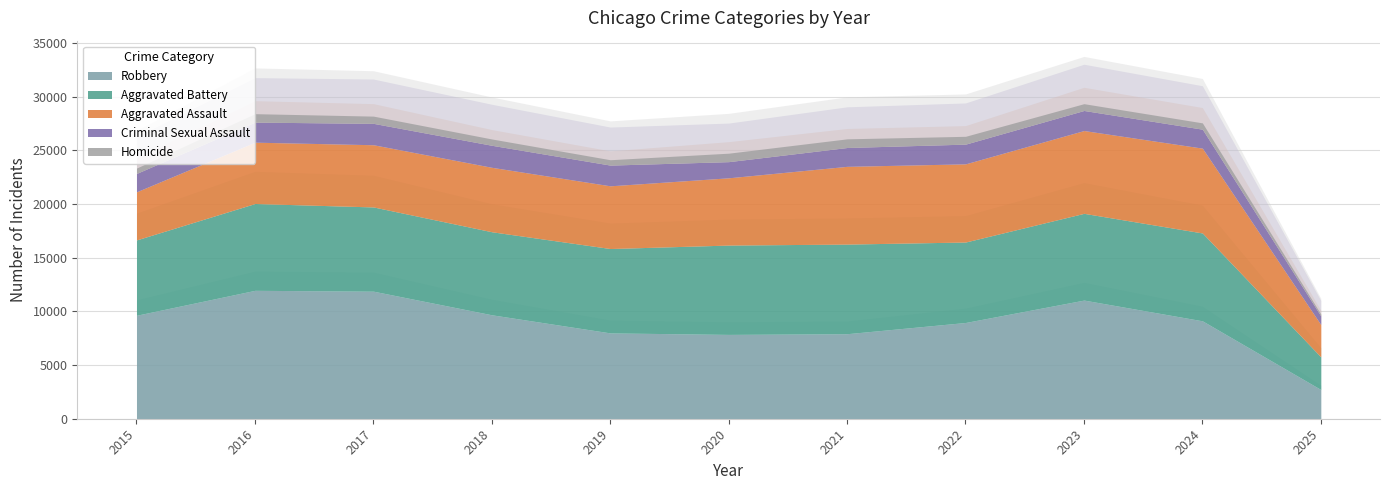

At which label does Aggravated Battery reach its peak?

2021